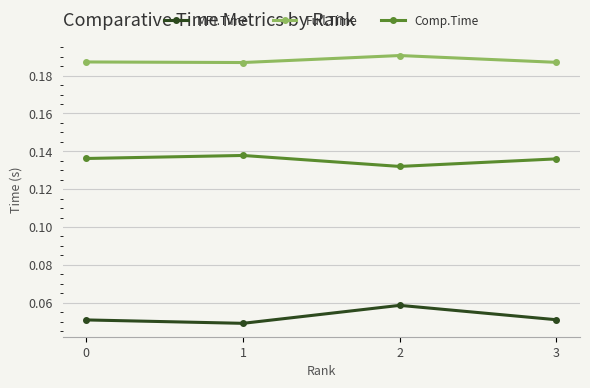

Which category has the highest value across all series?

2